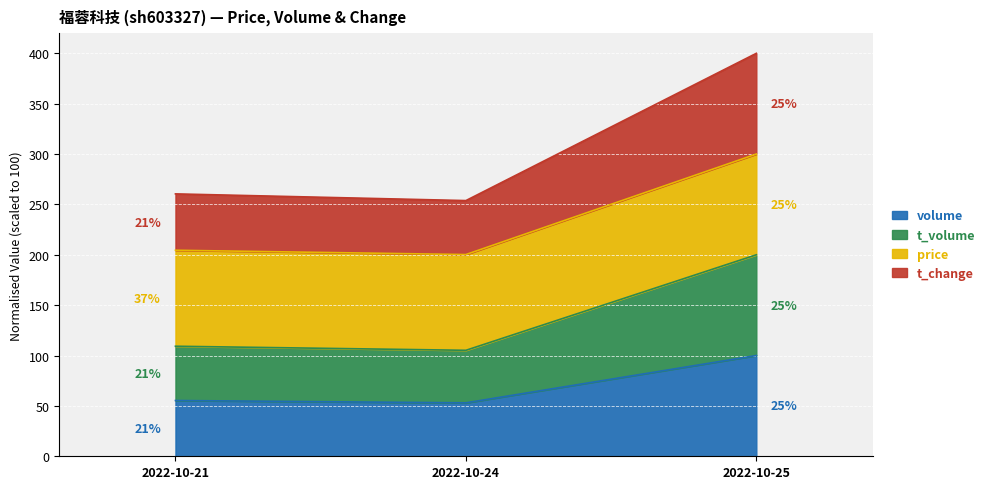

What is the total value across all series at 2022-10-25?

400.0